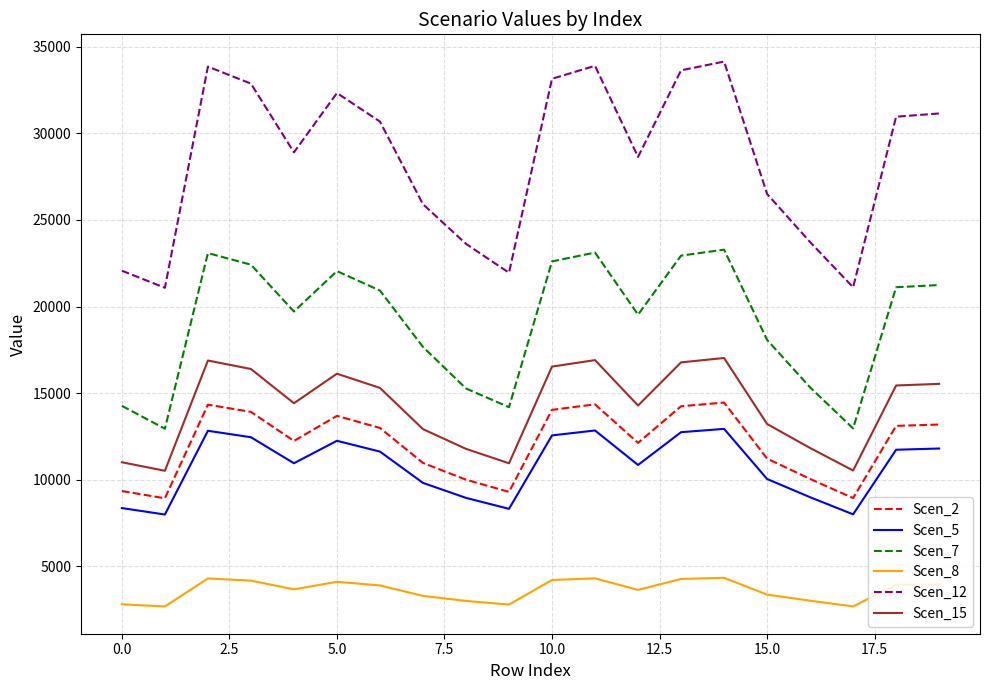

Which series has the largest range (max minus min)?

Scen_12